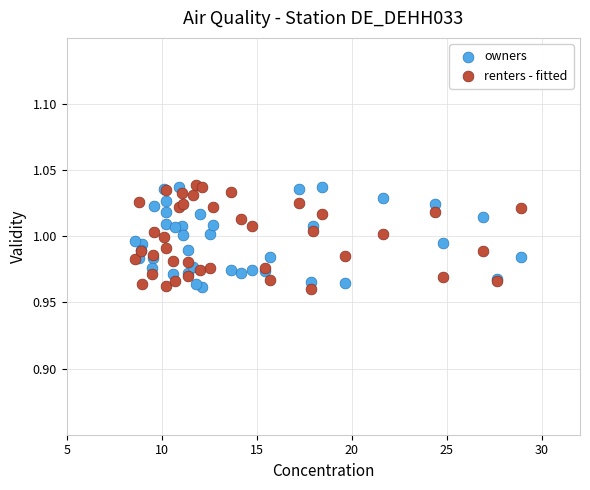

What are all the series names shown in the legend?

owners, renters - fitted